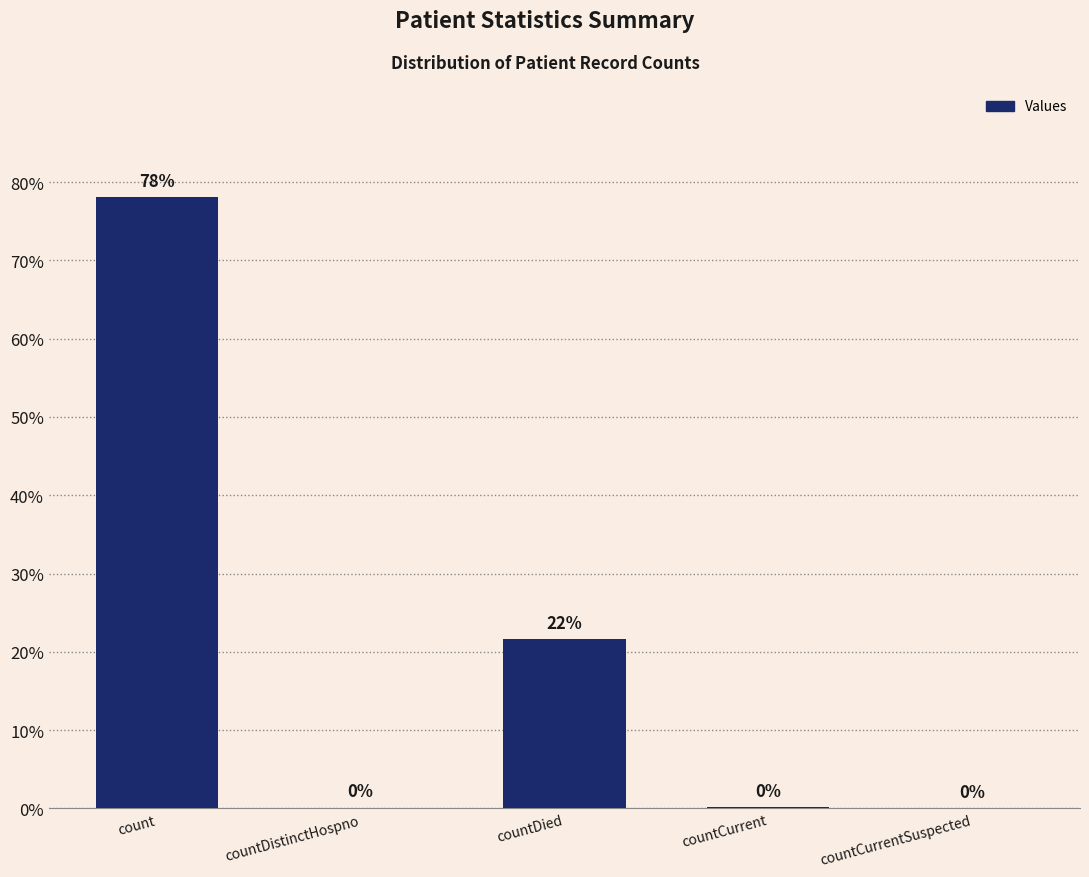

What is the sum of all values?

100.0